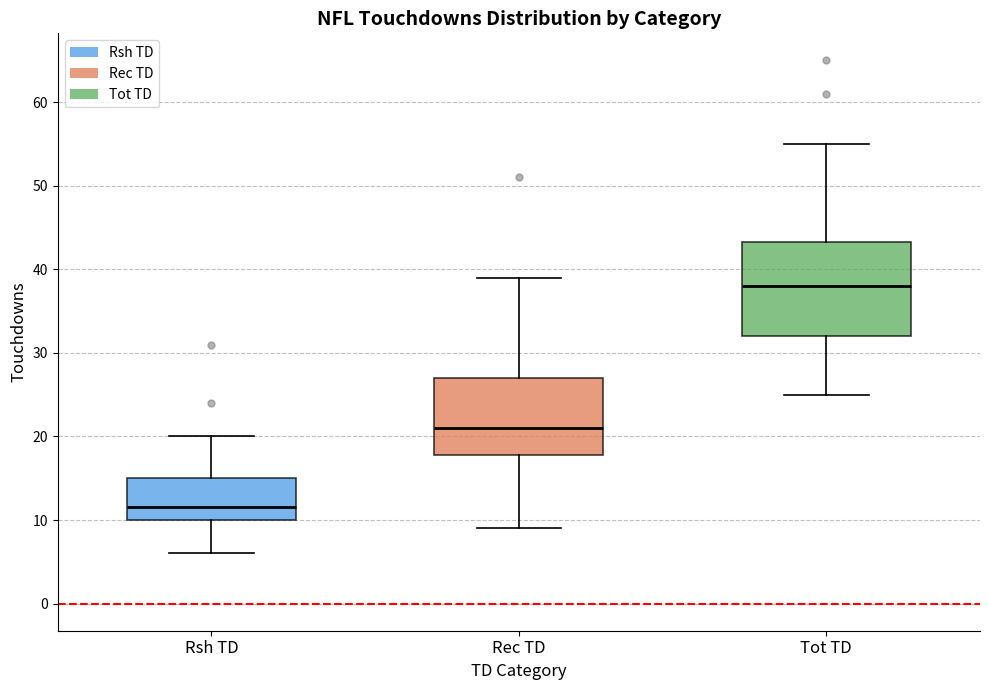

Reading left to right, read every box against the y-axis: the position of its median line, the range the box covers, and the ends of its whiskers. The values are not printed on the chart, so give them approximately, as read against the axis.

Rsh TD: median 12, box 10 to 15, whiskers 6 to 20
Rec TD: median 21, box 18 to 27, whiskers 9 to 39
Tot TD: median 38, box 32 to 43, whiskers 25 to 55